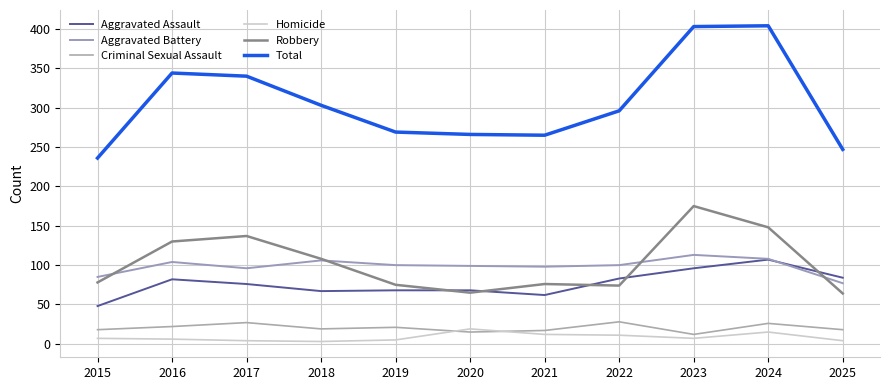

List the labels in order of Total value, smallest first.

2015, 2025, 2021, 2020, 2019, 2022, 2018, 2017, 2016, 2023, 2024